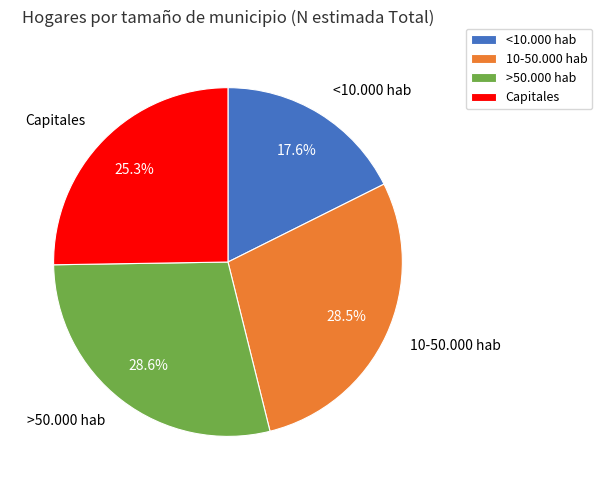

What is the ratio of the value at 10-50.000 hab to the value at Capitales?

1.1